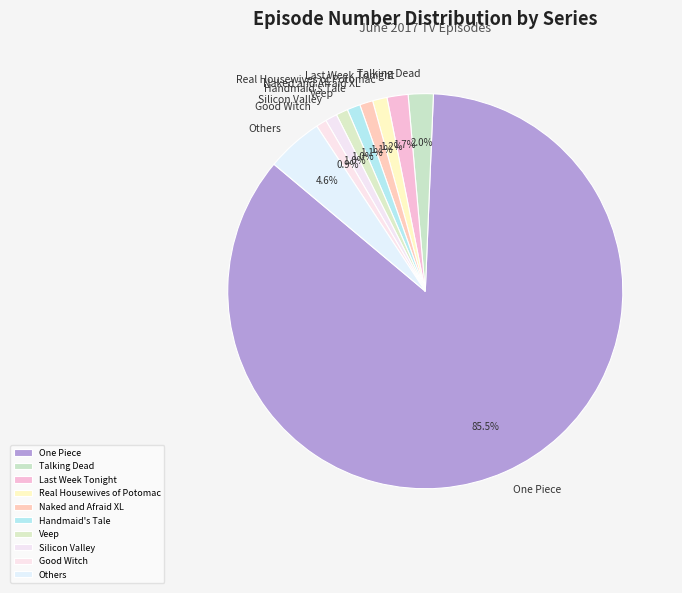

Which slice is the largest?

One Piece